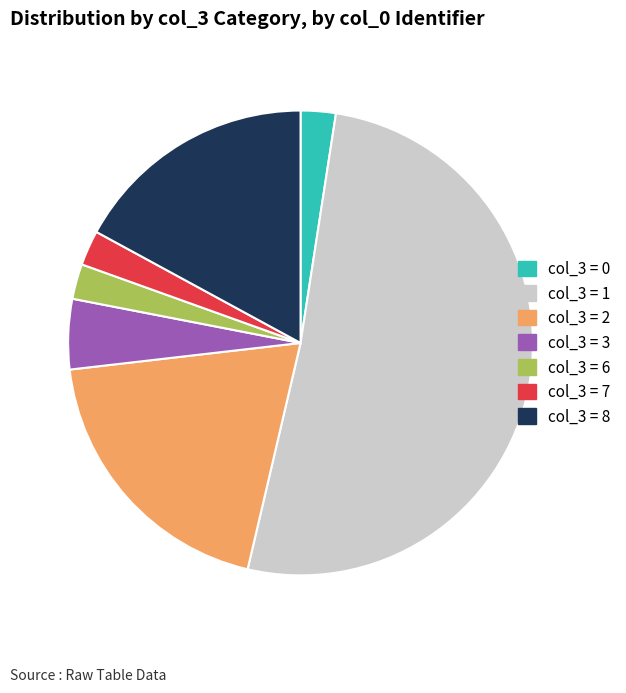

Is there a majority slice in this chart?

Yes